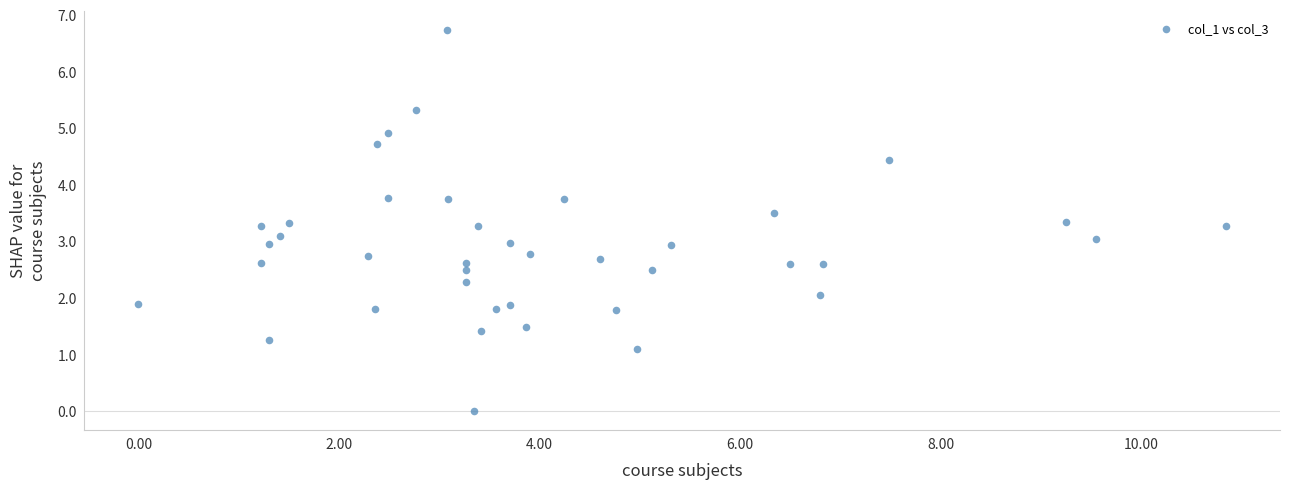

What is the range of X values (max minus min)?

10.8